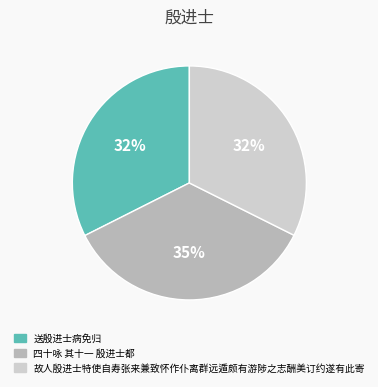

Is it true that 四十咏 其十一 殷进士都 is 24% of the pie?

False